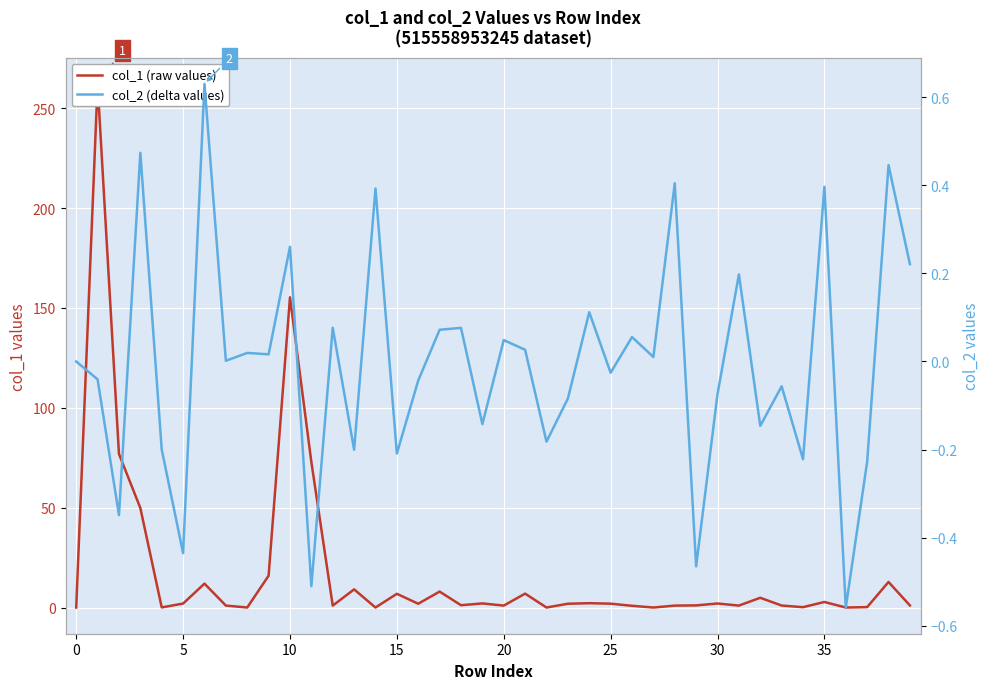

How many positive values does the col_1 (raw values) series have?

39